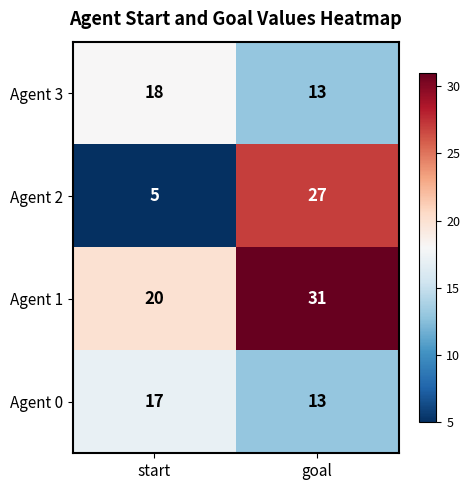

Reading left to right, transcribe all the data shown in this chart.

Agent 3: 18	13
Agent 2: 5	27
Agent 1: 20	31
Agent 0: 17	13